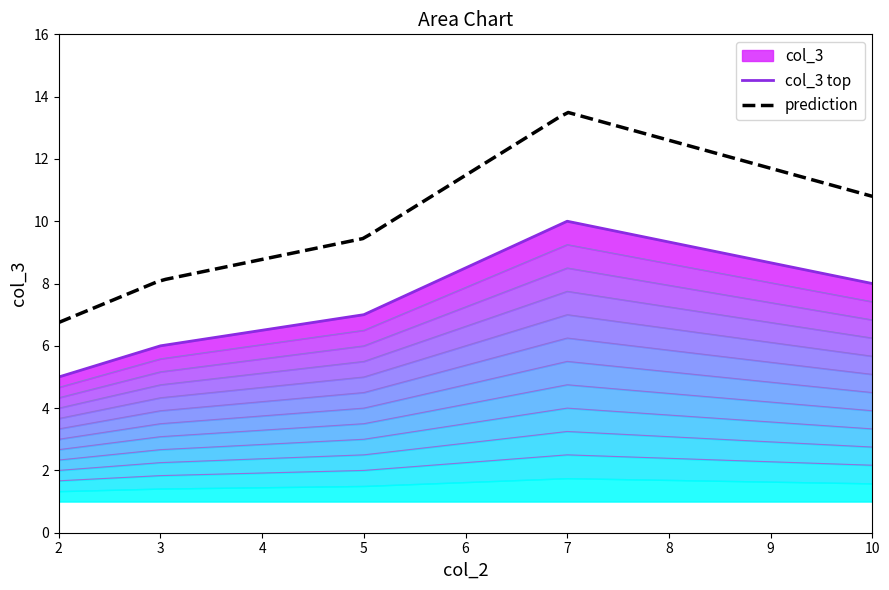

Does the chart have visible grid lines?

No